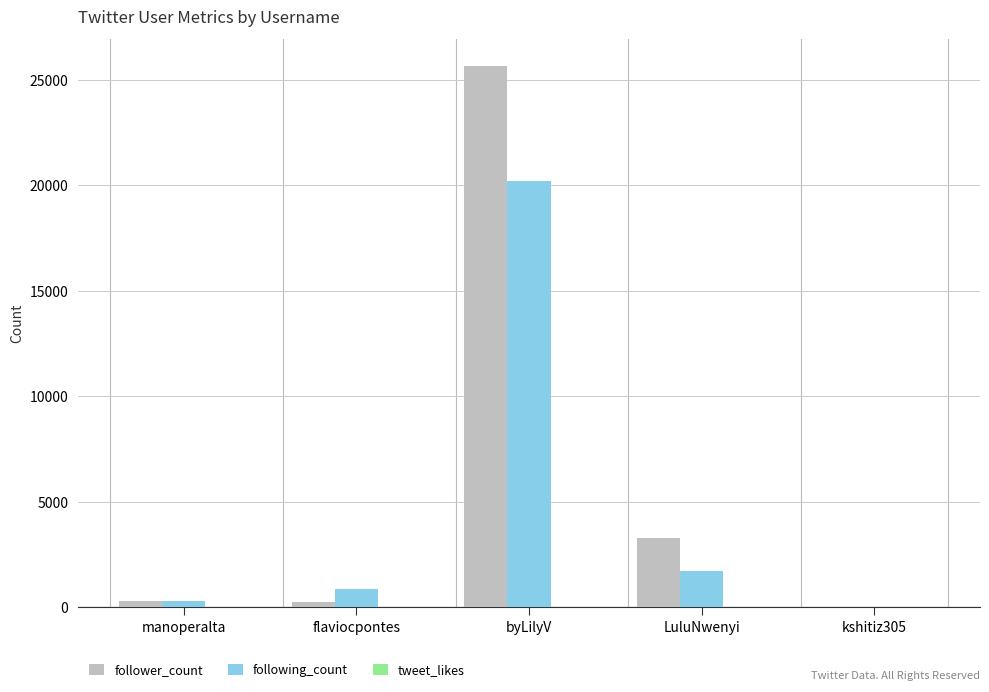

The value of following_count at byLilyV is 5517. True or false?

False